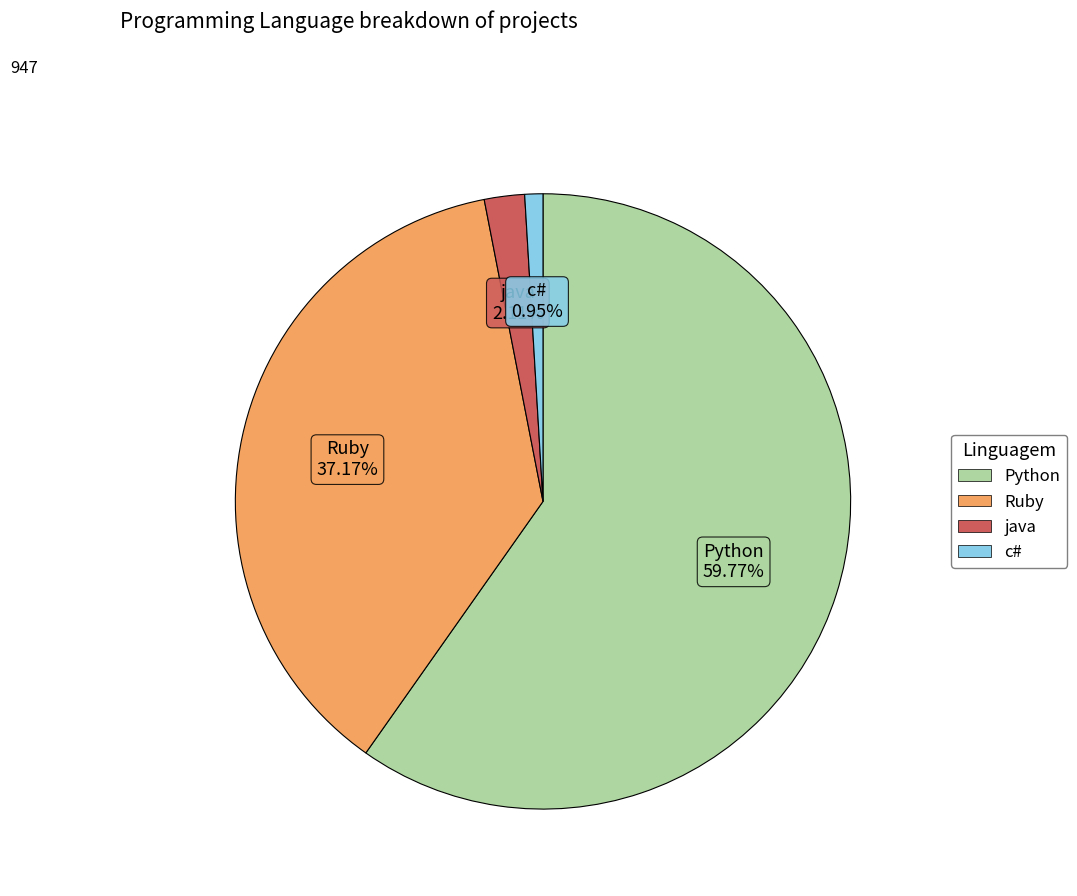

Which slice is the smallest?

c#